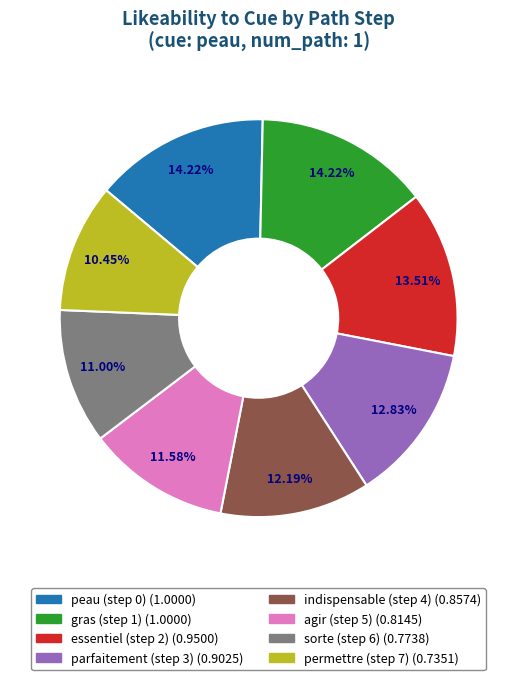

Between parfaitement (step 3) and peau (step 0), which is larger?

peau (step 0)